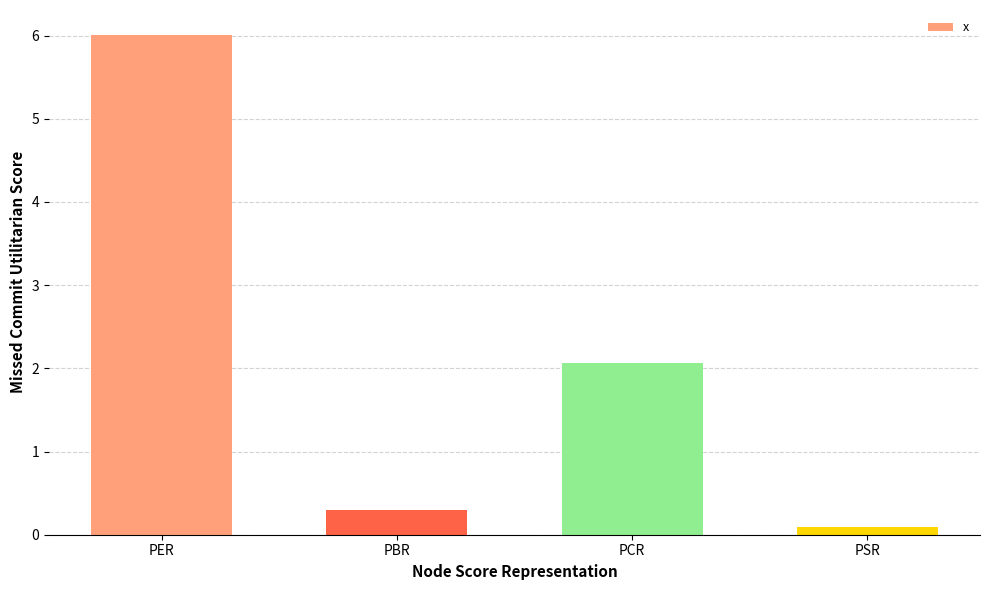

What is the approximate value at PSR?

0.1